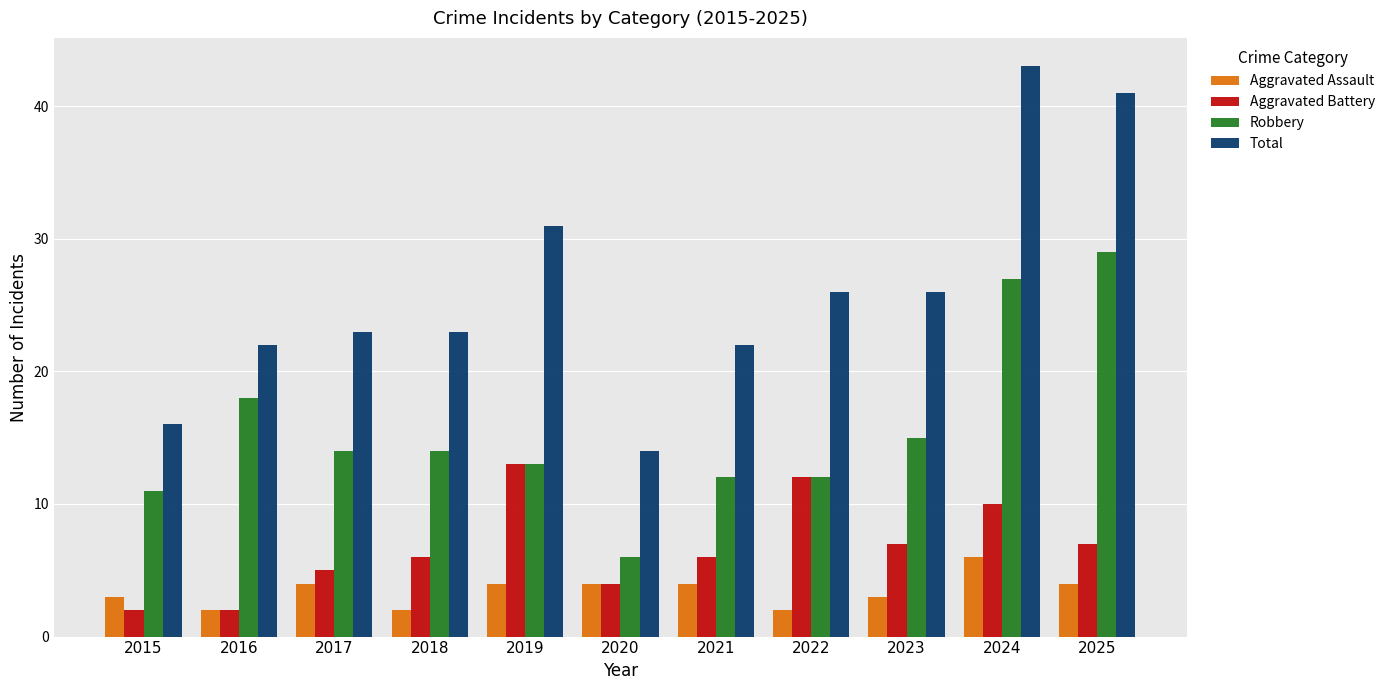

What is the difference between the second highest and minimum values in the Robbery series?

21